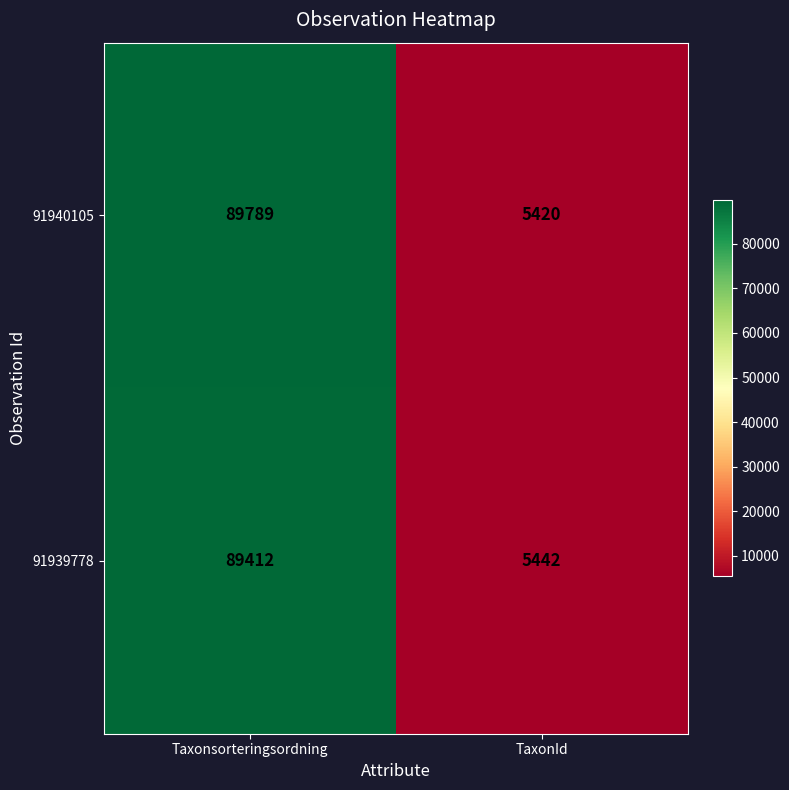

What is the total value across all series at Taxonsorteringsordning?

179201